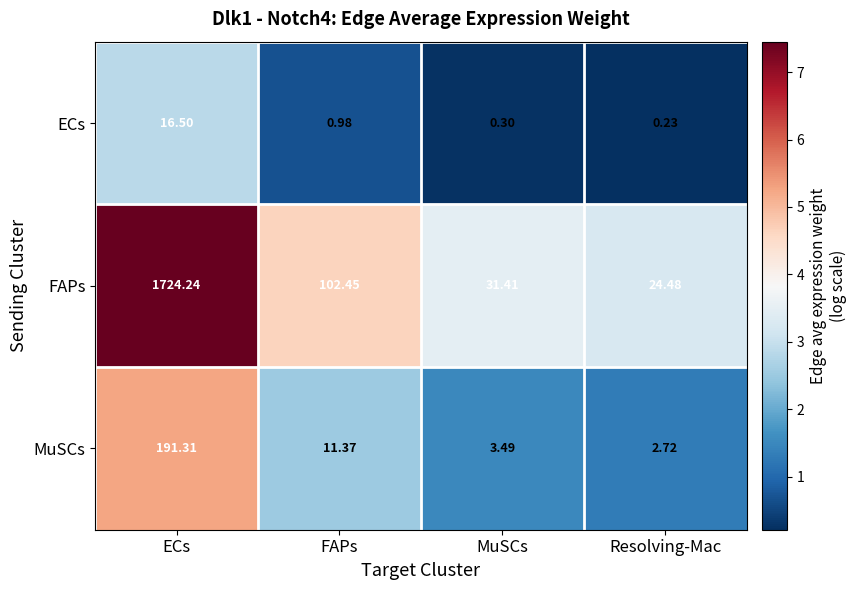

What is the total value across all series at Resolving-Mac?

27.4